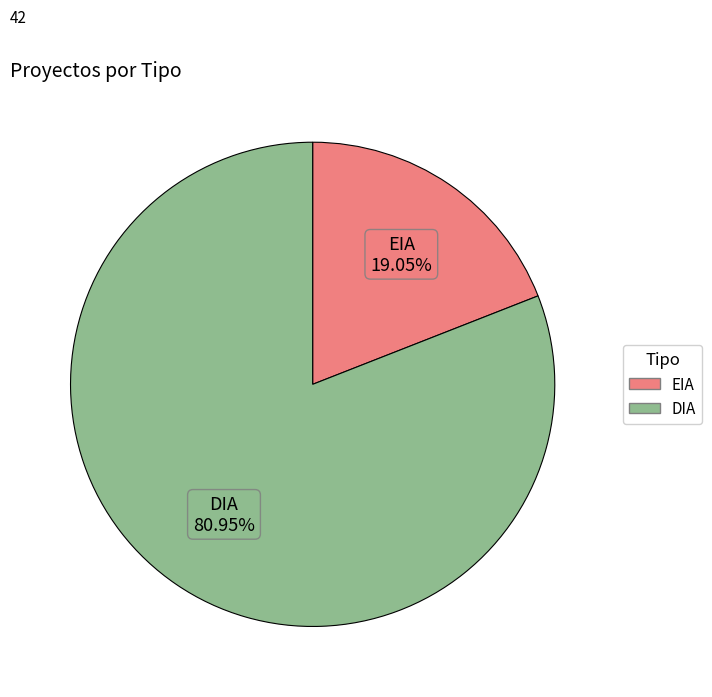

Which category has the biggest portion of the pie?

DIA